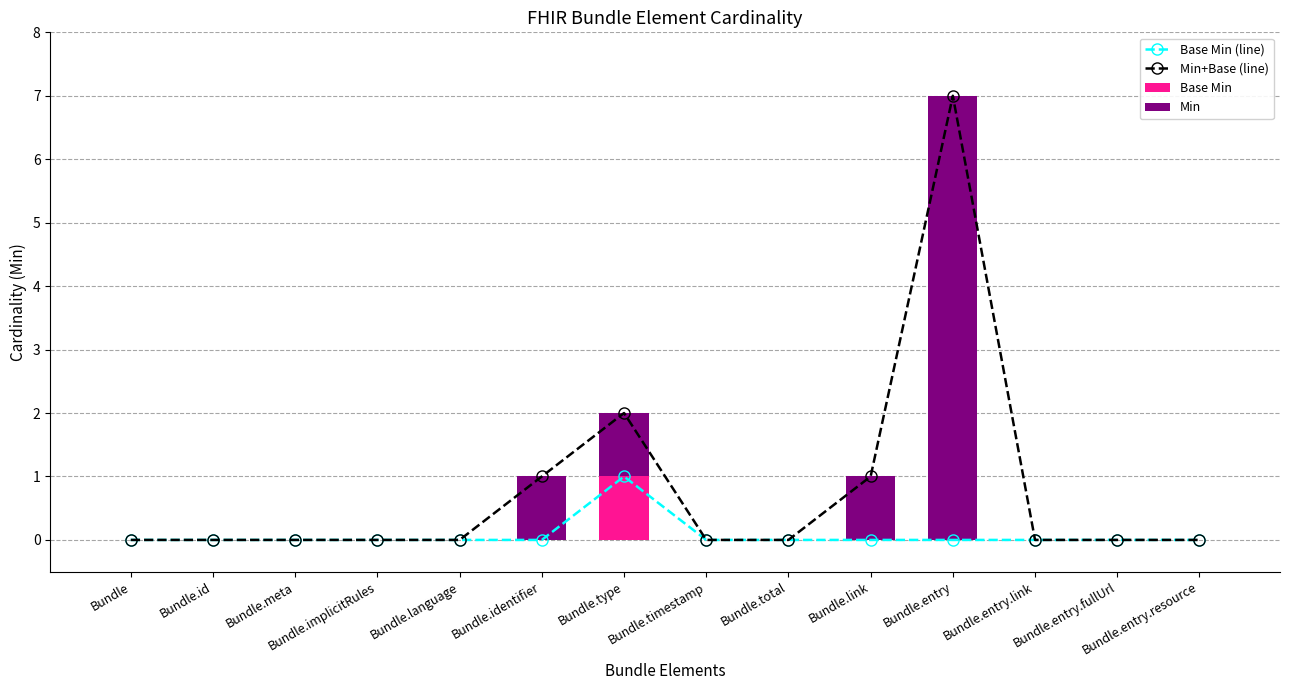

What is the difference between the maximum and minimum values in the Base Min series?

1